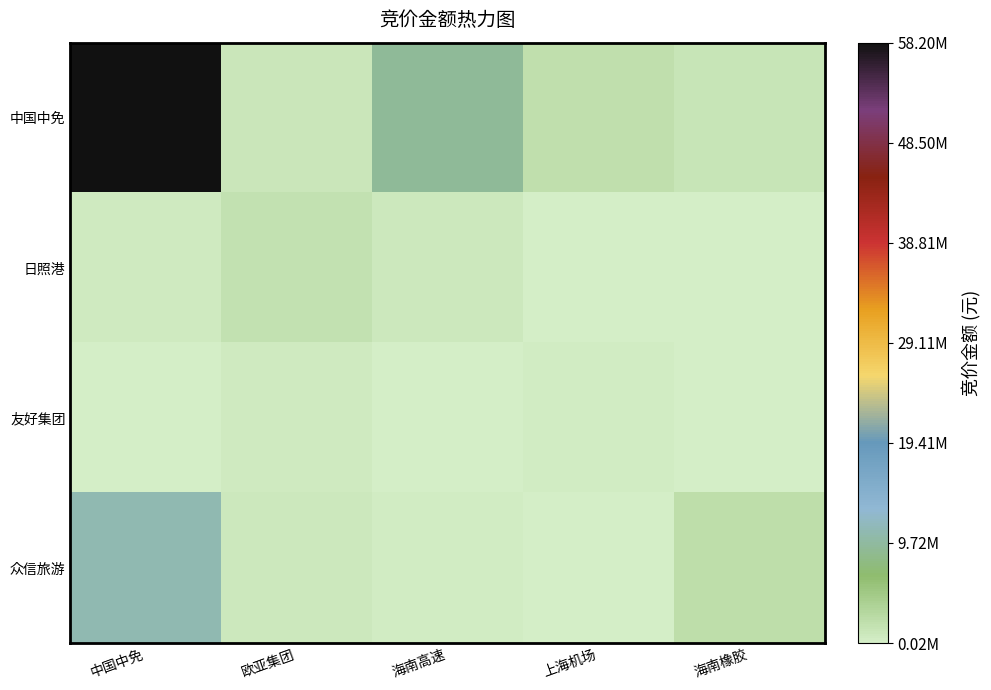

List the series in order of their peak value, lowest first.

友好集团, 日照港, 众信旅游, 中国中免